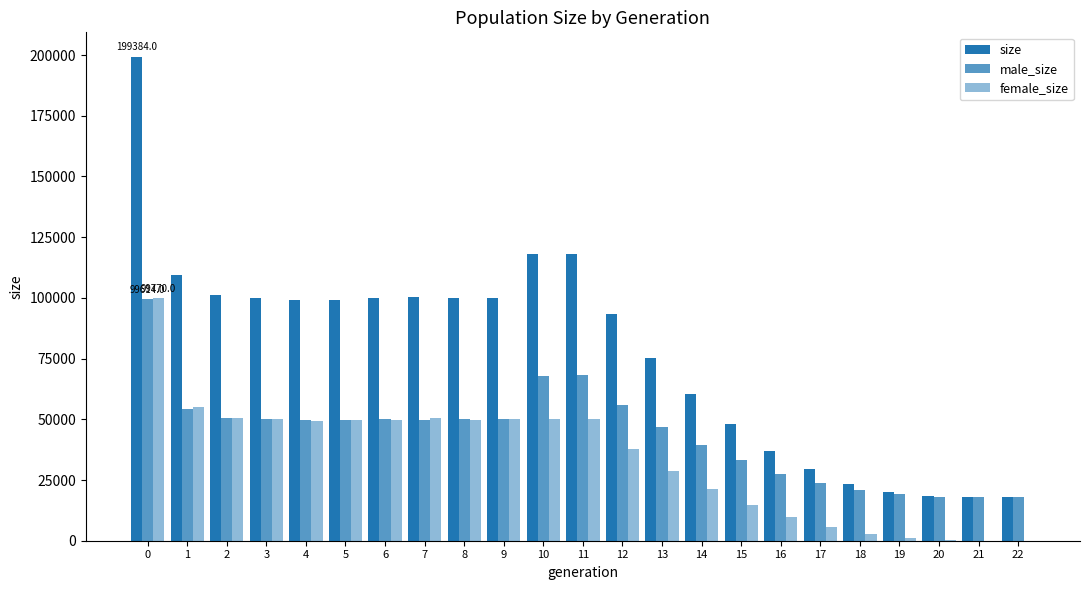

Which series has the widest spread of values?

size